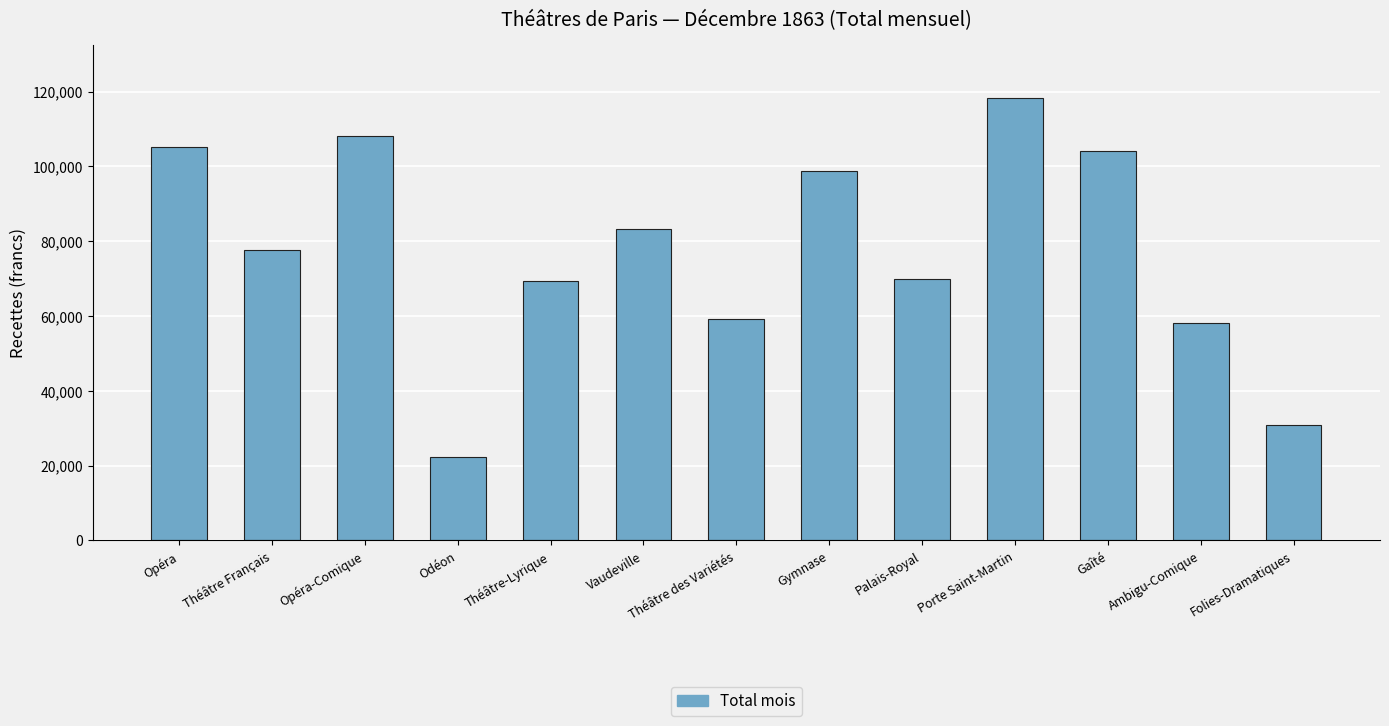

What is the sum of the values at Théâtre des Variétés and Vaudeville?

142390.5